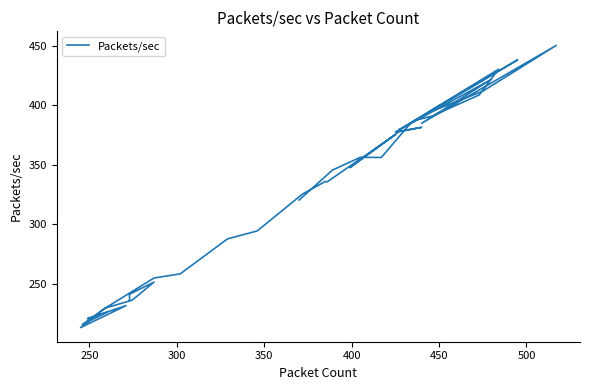

What is the smallest value displayed?

213.4